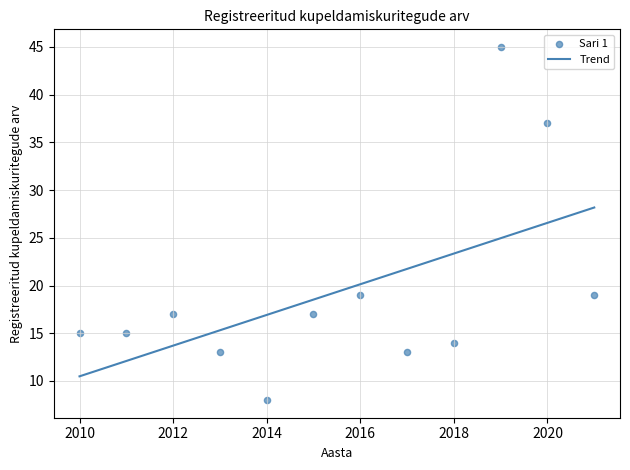

What is the average X value?

2016